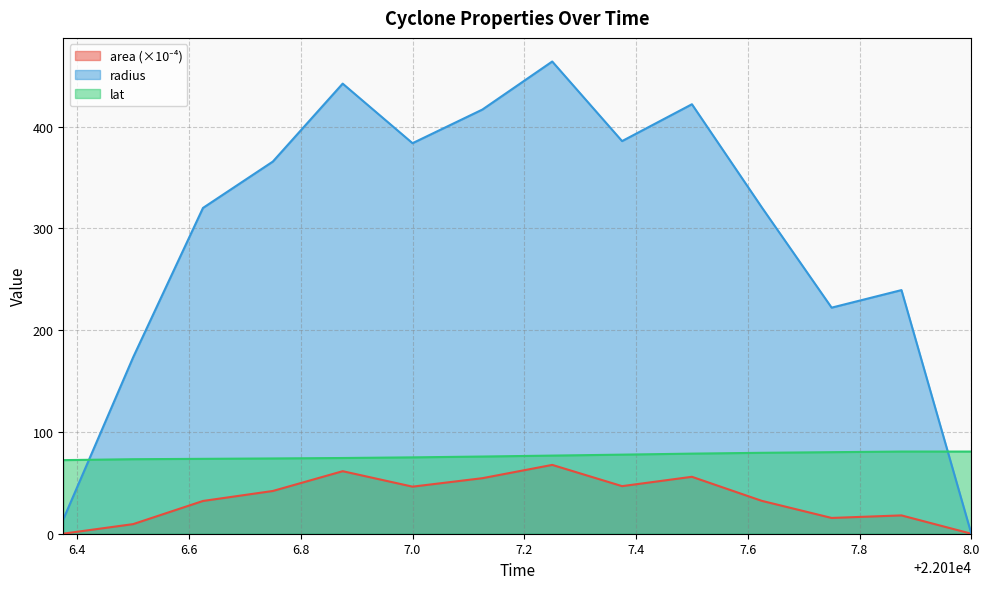

What is the label of the 7th point from the left?

22017.125